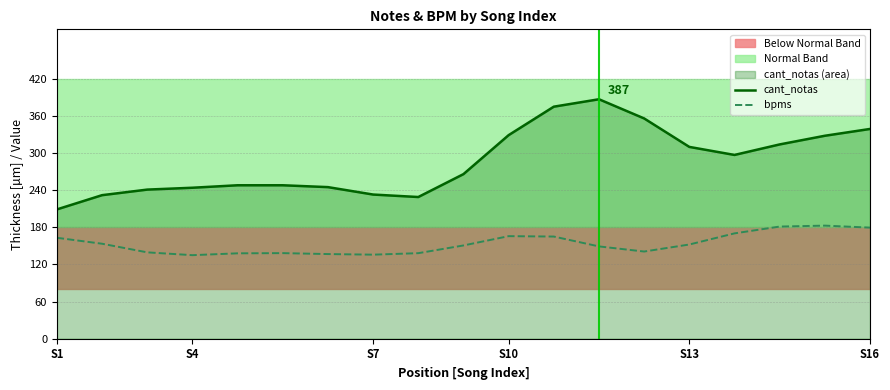

What are all the series names shown in the legend?

cant_notas, bpms